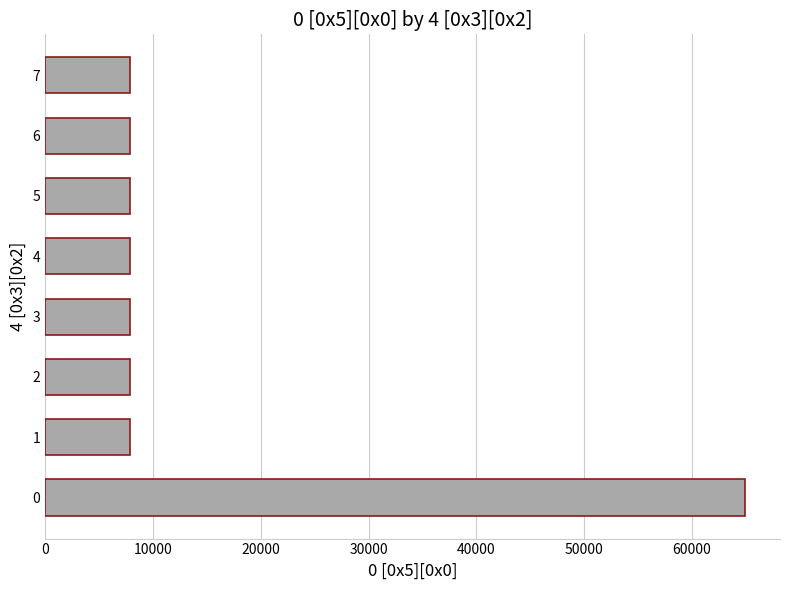

What is the average value?

15026